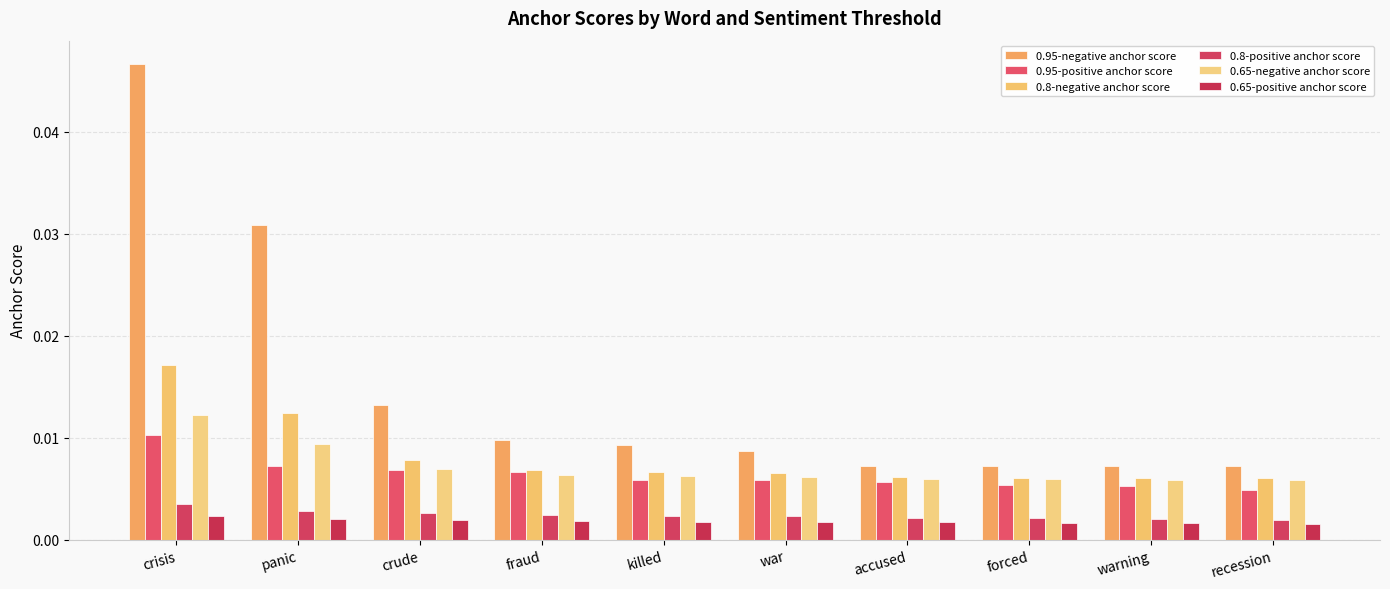

Which label corresponds to the largest value in the chart?

crisis